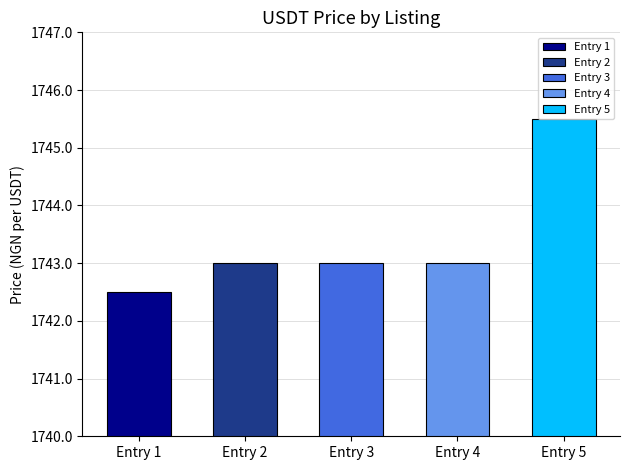

Reading right to left, what are all the values shown in this chart?

1745.5	1743.0	1743.0	1743.0	1742.5